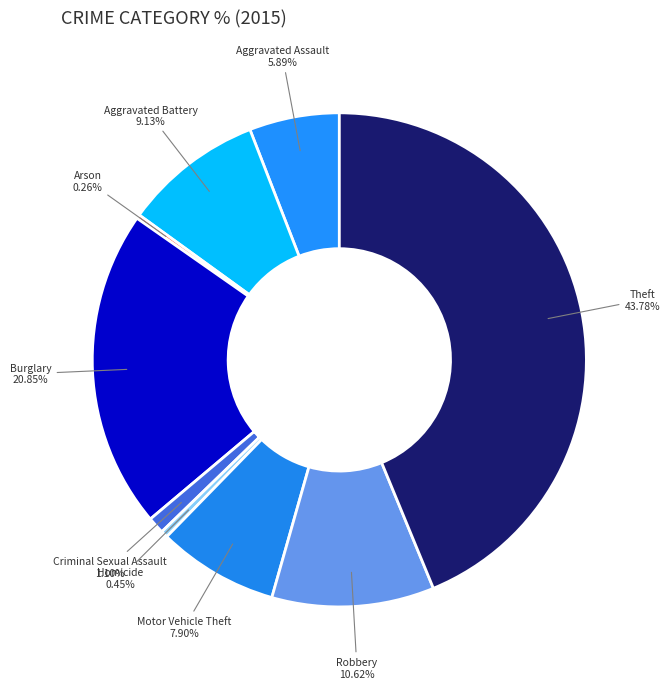

To the nearest percent, what is the average slice percentage?

11%